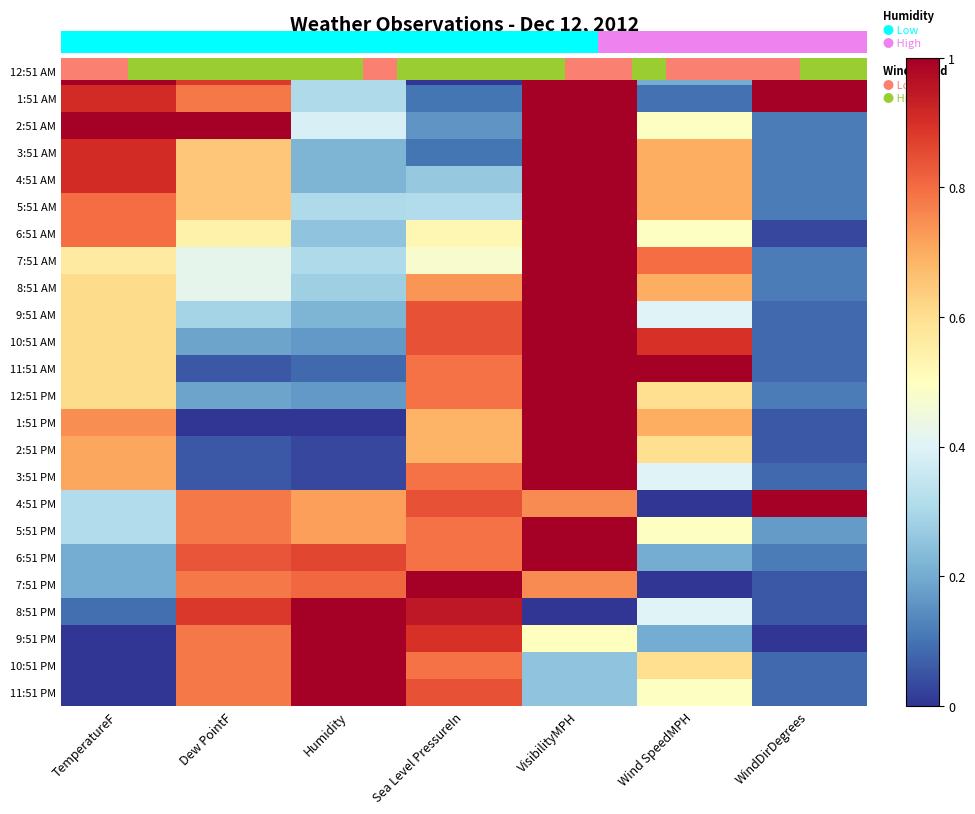

Where is 12:51 PM nearest to the value 0?

WindDirDegrees